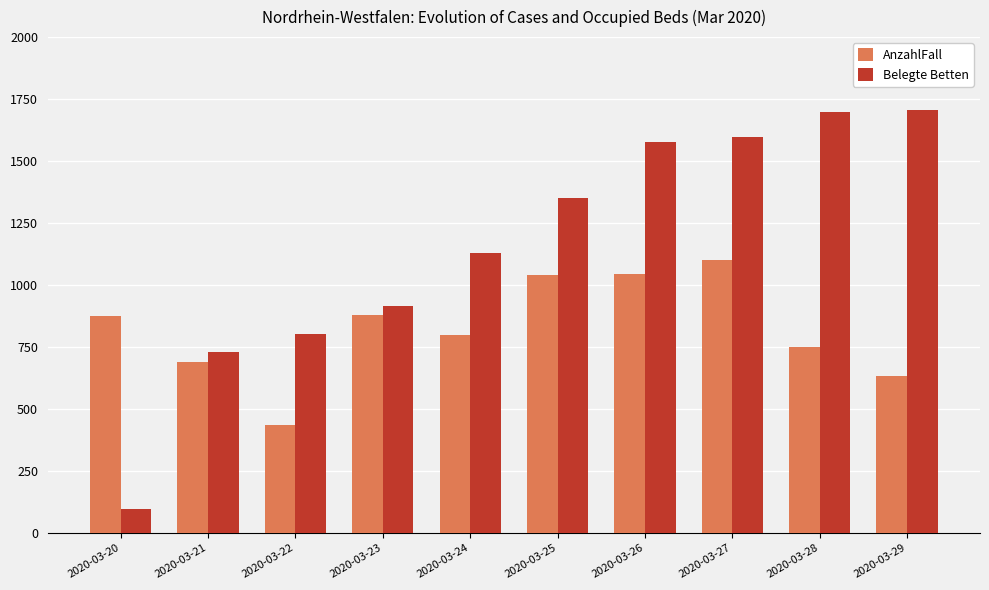

What is the sum of the AnzahlFall values at 2020-03-25 and 2020-03-21?

1730